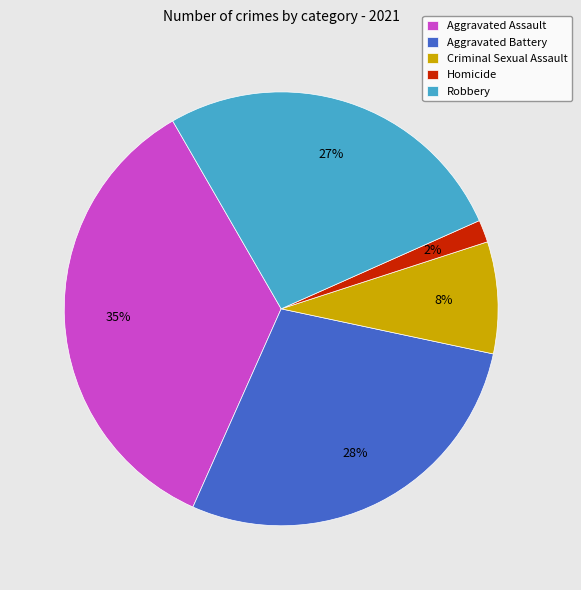

Which category has the biggest portion of the pie?

Aggravated Assault